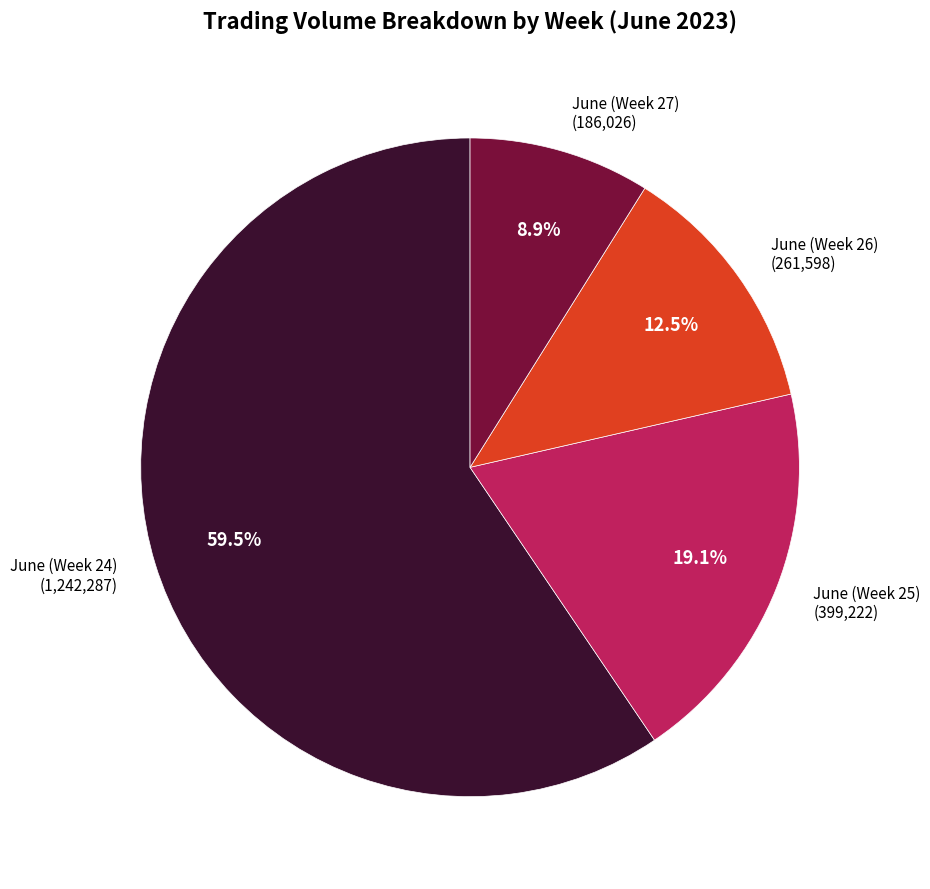

Is there a majority slice in this chart?

Yes